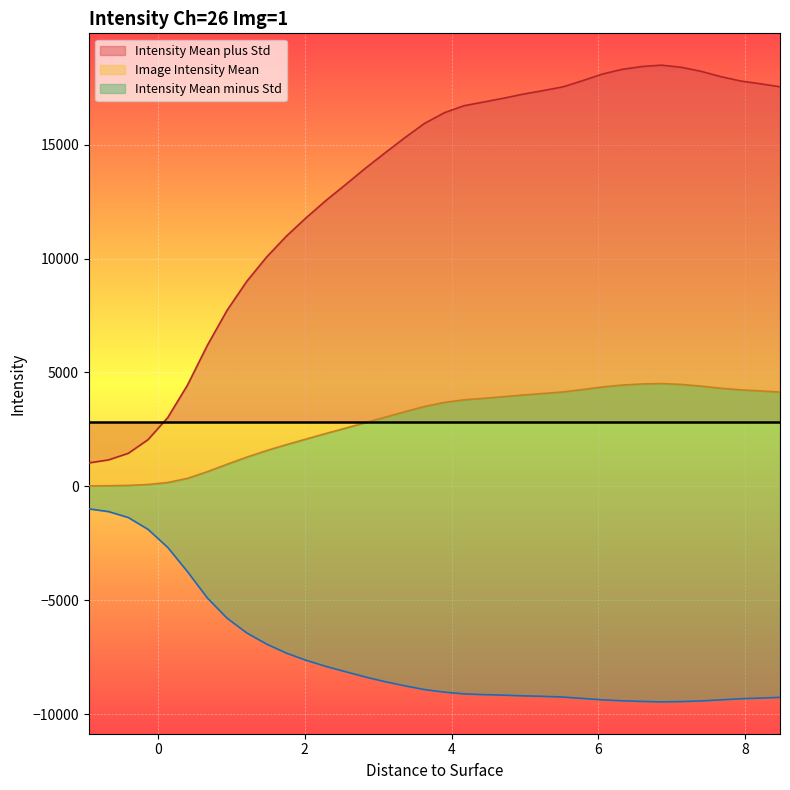

True or false: Image Intensity Mean and Intensity Mean plus Std cross at least once.

False